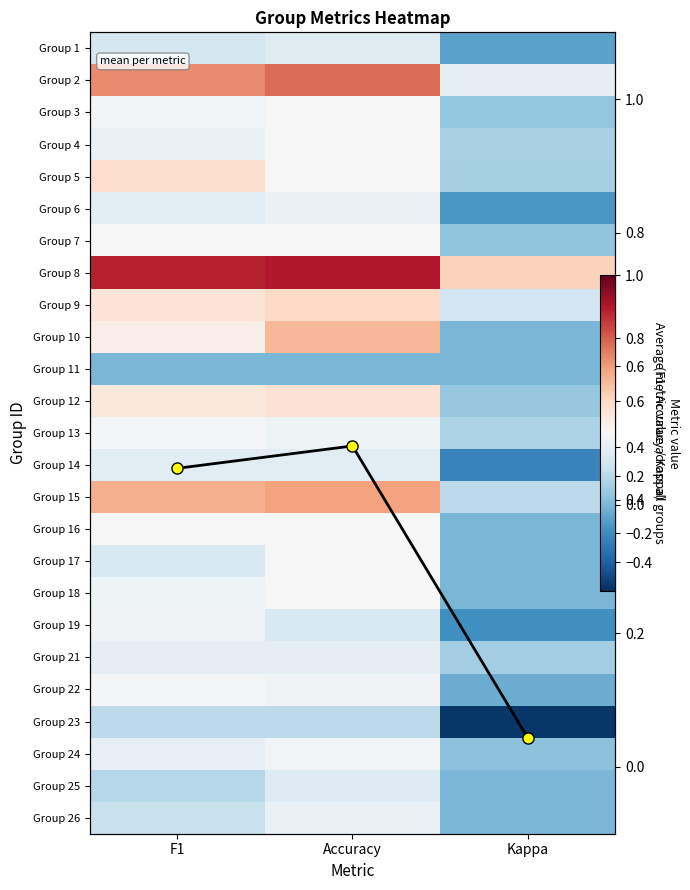

How many distinct data groups are displayed?

26